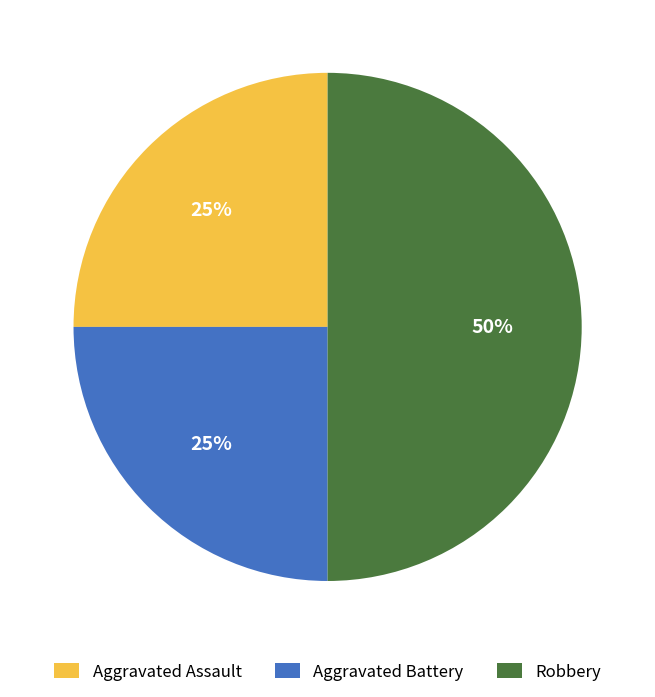

Does Aggravated Assault account for over 50% of the chart?

No